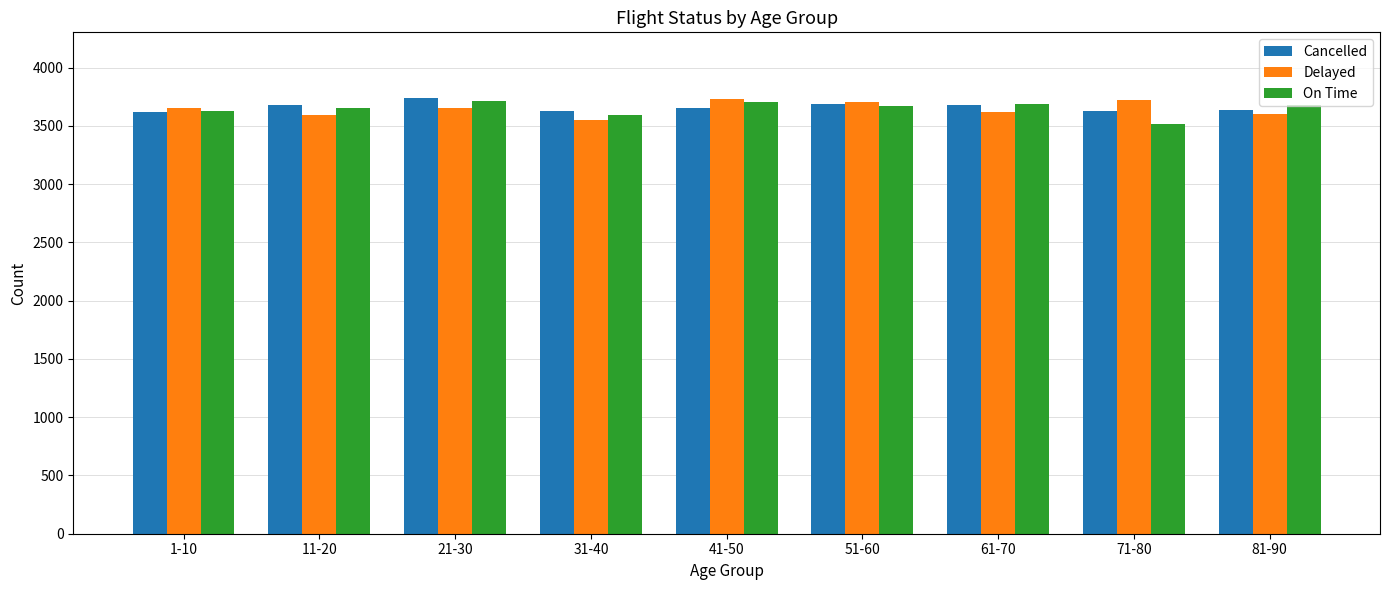

At which label does Cancelled first exceed 3651?

11-20